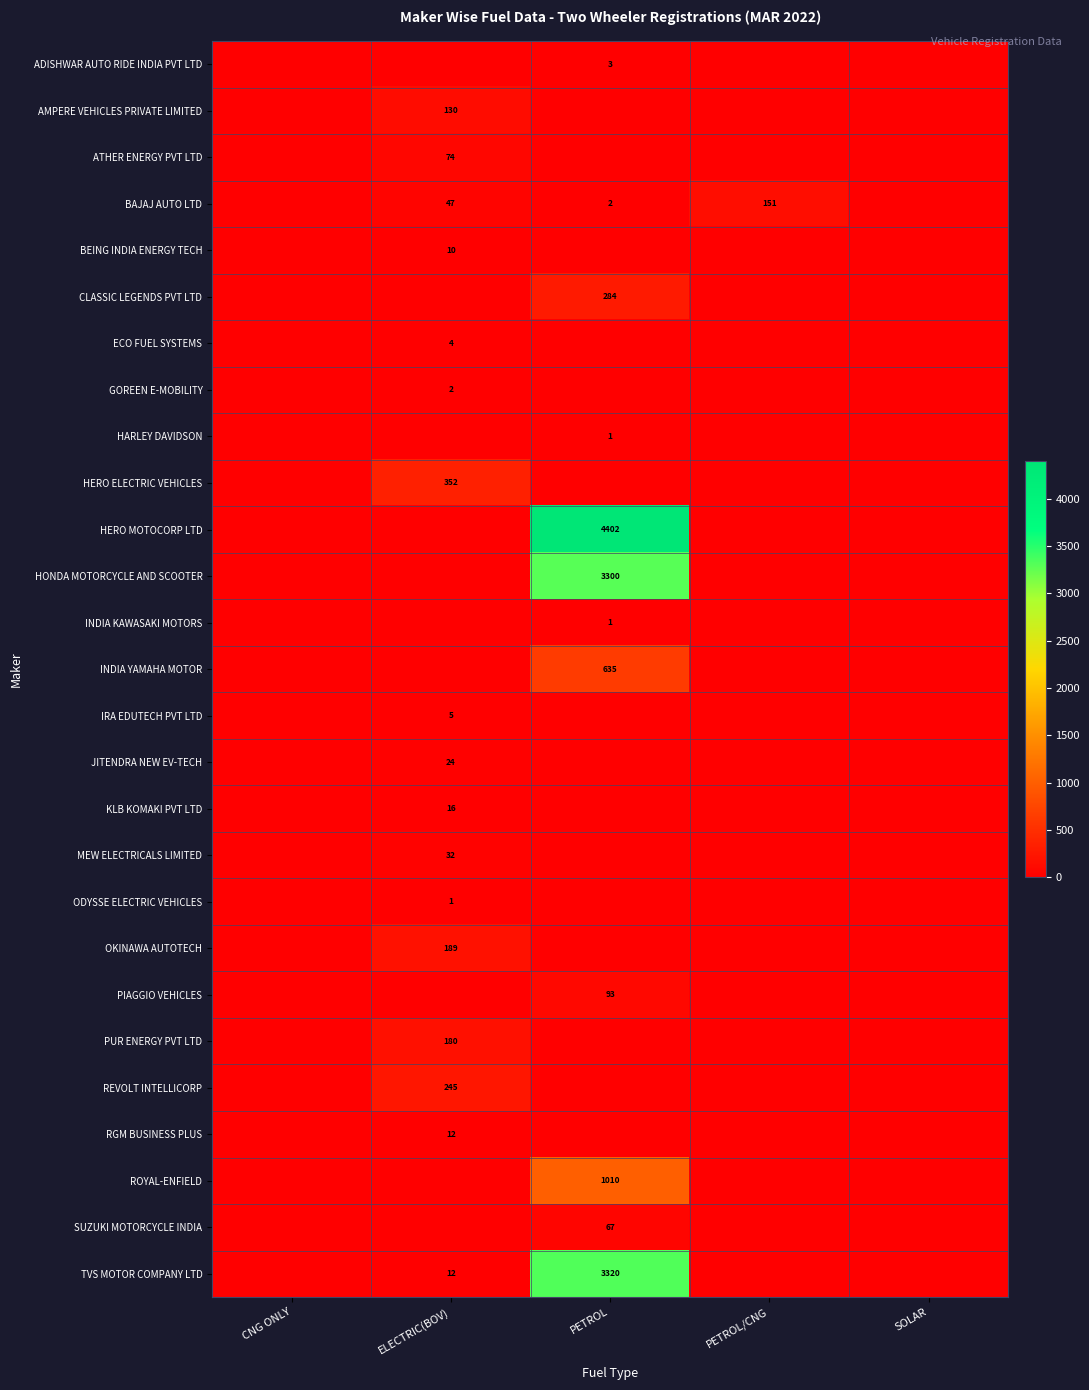

Is it true that BAJAJ AUTO LTD equals 3 at PETROL?

False